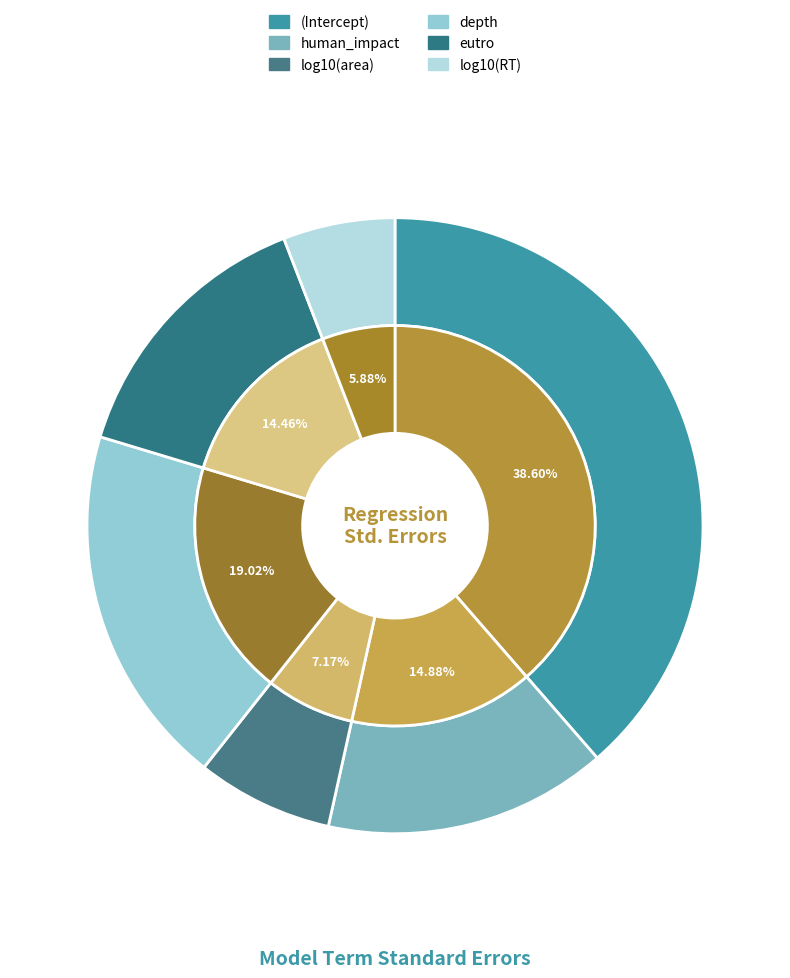

Do human_impact and eutro together represent more than half of the pie?

No